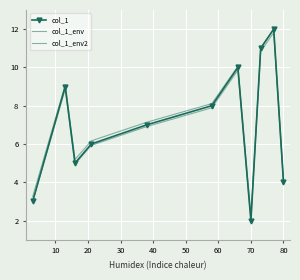

What is the value of the col_1_env point at the 5th from the left?

7.1